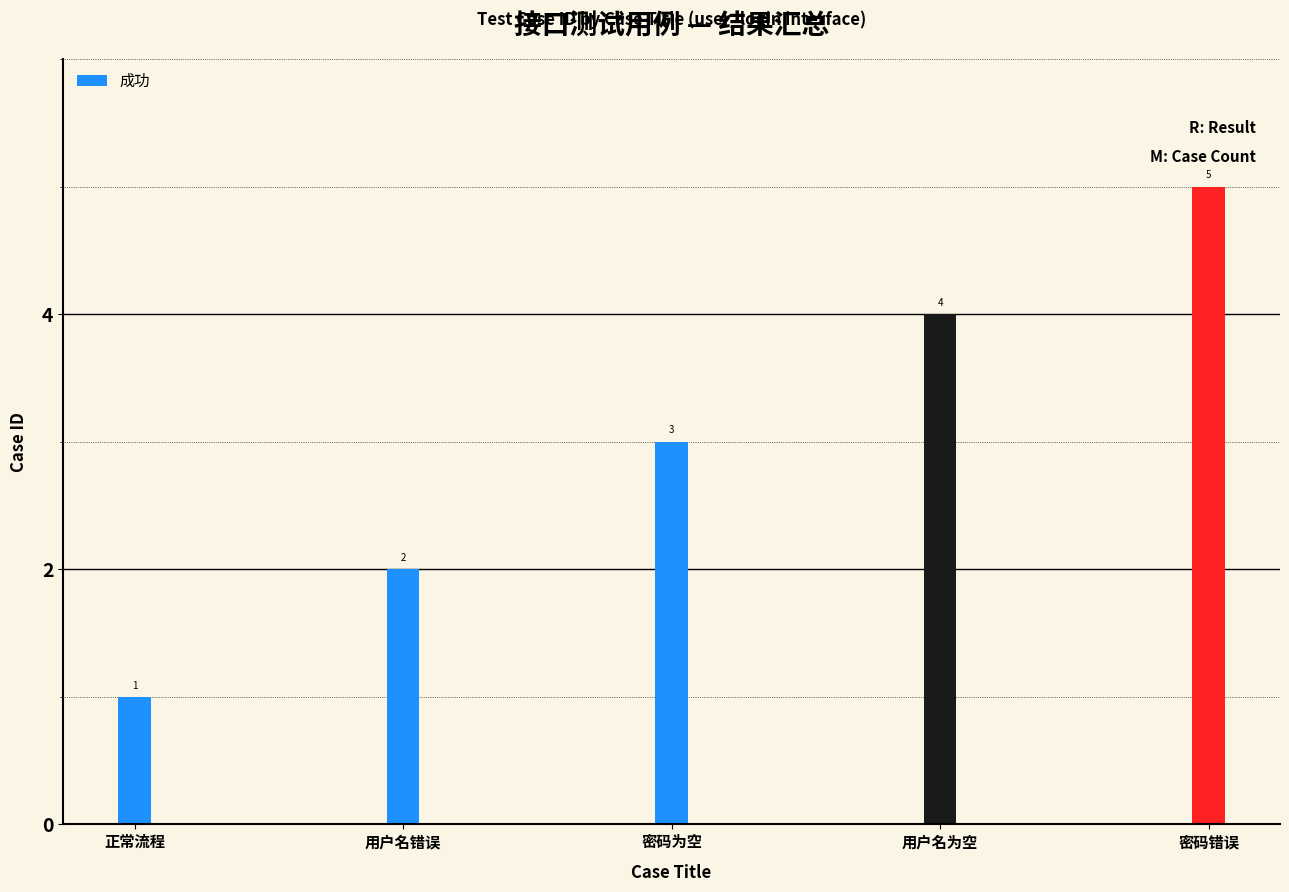

What is the difference between the values at 密码为空 and 用户名为空?

1